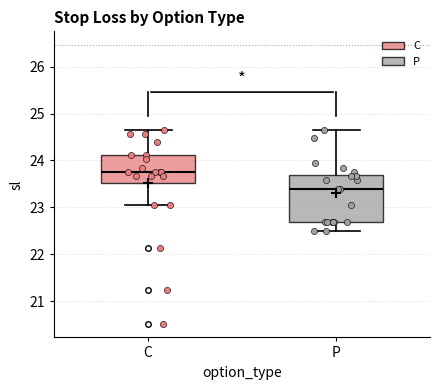

Where does the lower whisker of the box for C end on the y-axis? The values are not printed on the chart, so give them approximately, as read against the axis.

23.0